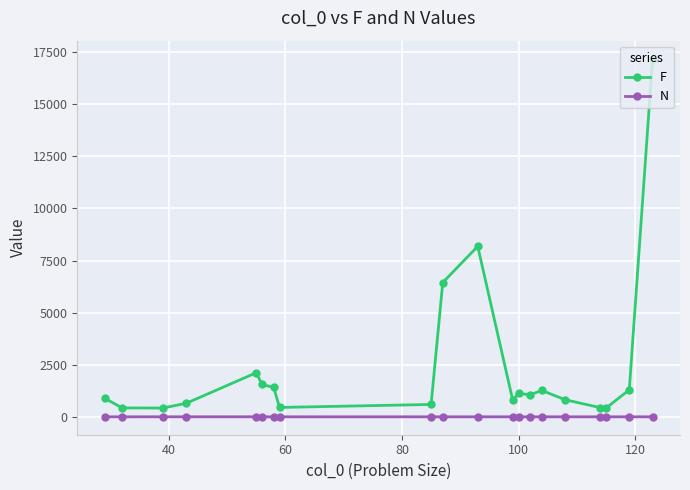

List the series in order of their peak value, lowest first.

N, F